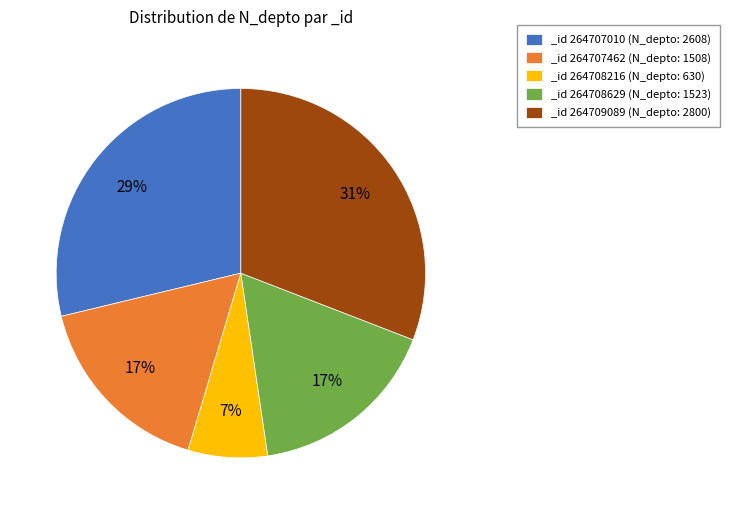

To the nearest percent, what is the average slice percentage?

20%